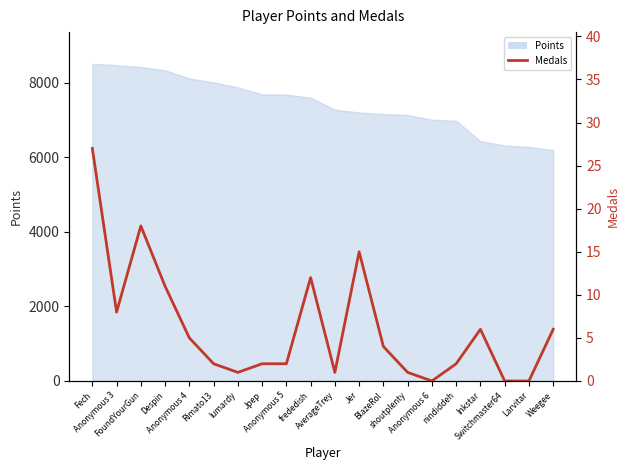

Between Weegee and Fech, which is larger?

Fech